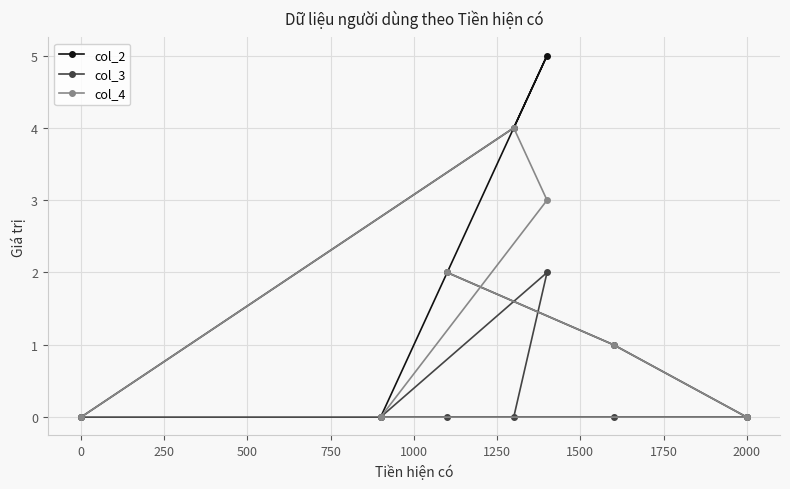

What are all the series names shown in the legend?

col_2, col_3, col_4